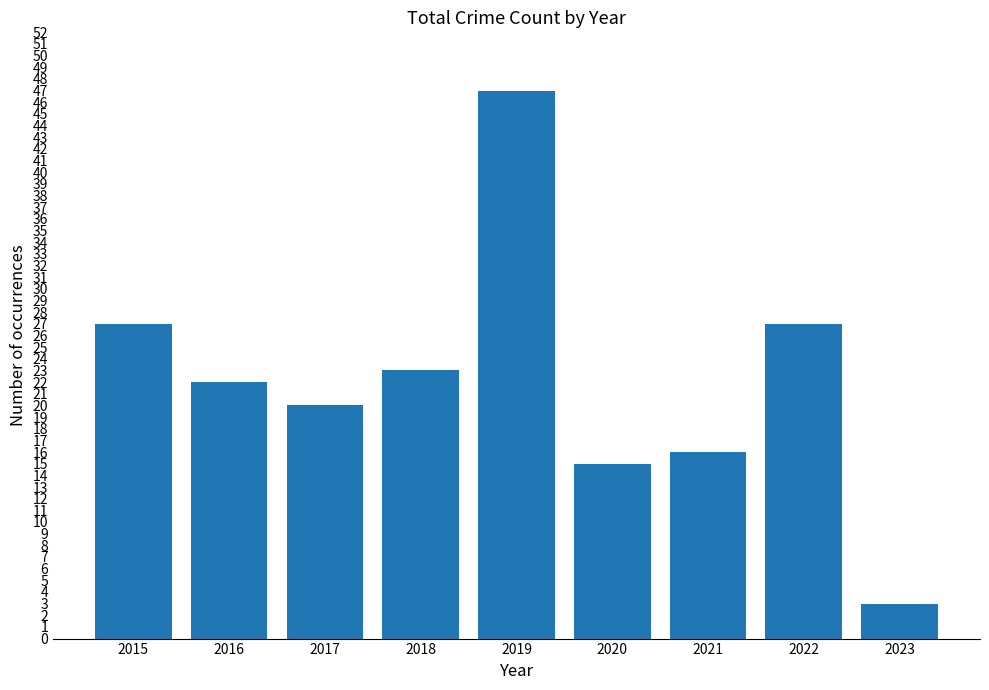

What is the difference between the maximum and minimum values?

44